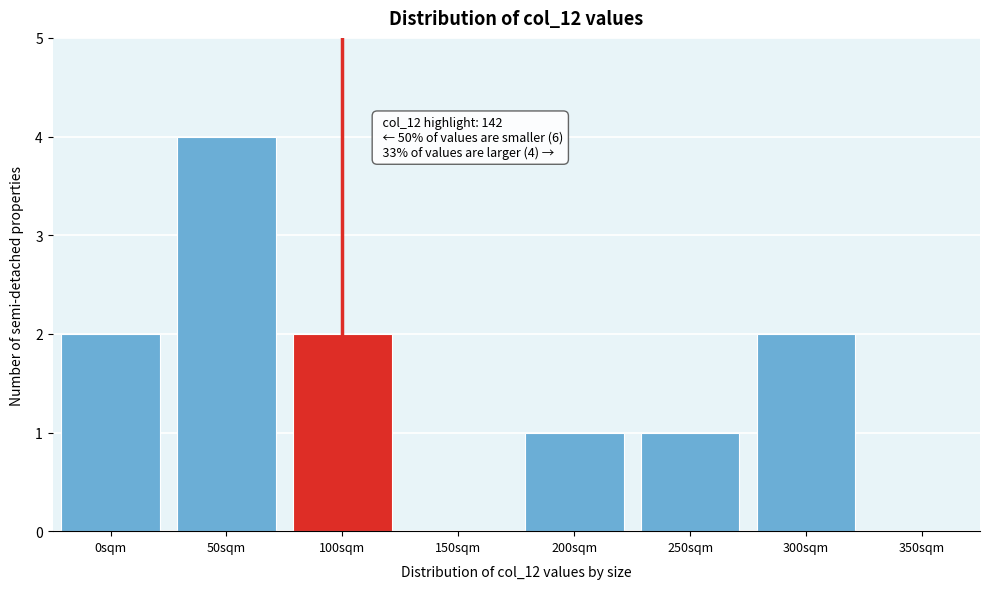

Reading right to left, transcribe all the data shown in this chart.

350sqm=0	300sqm=2	250sqm=1	200sqm=1	150sqm=0	100sqm=2	50sqm=4	0sqm=2